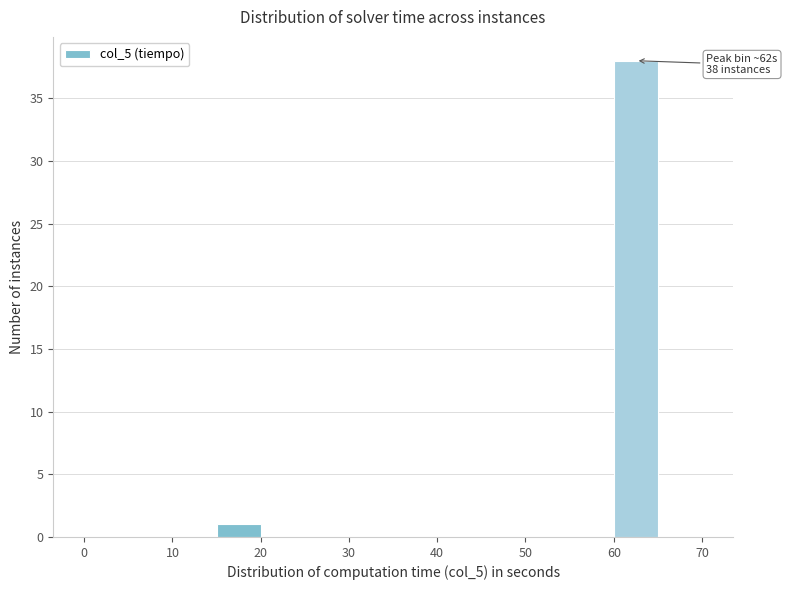

Which range on the x-axis has the tallest bar?

60 to 65